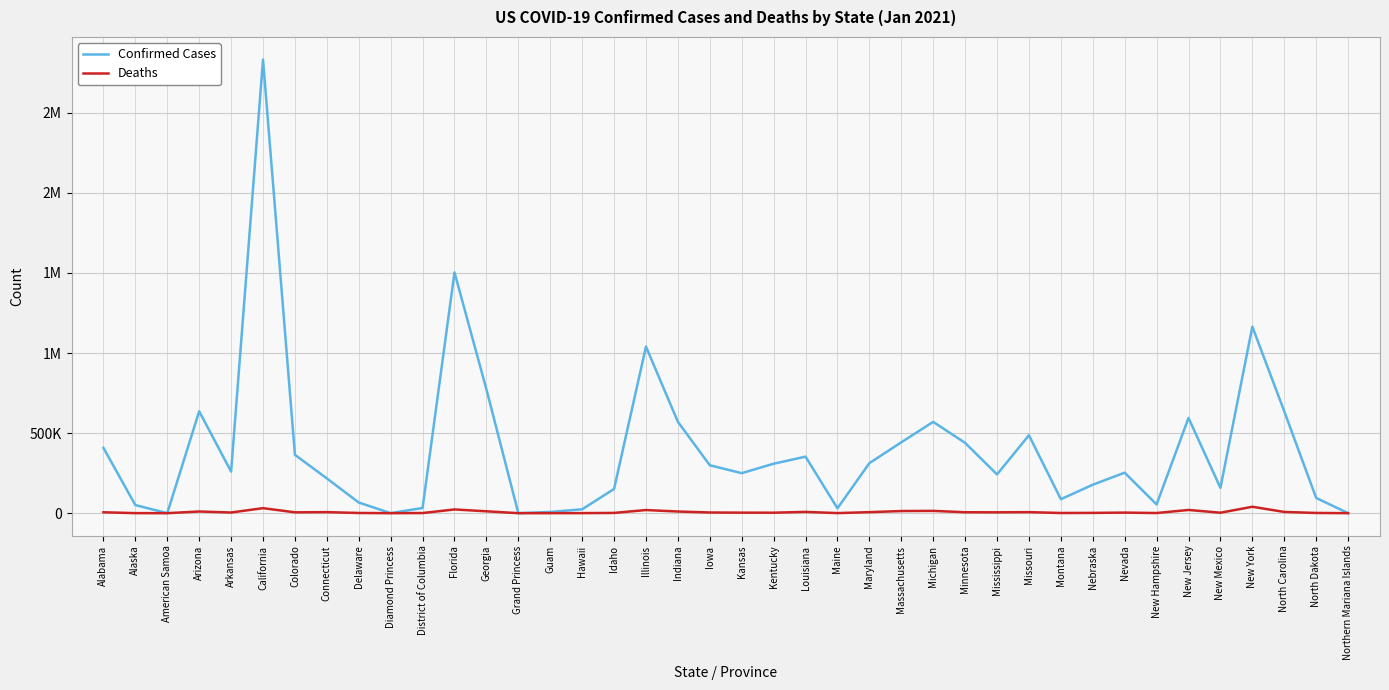

What is the sum of the Confirmed Cases values at Hawaii and Nebraska?

201931